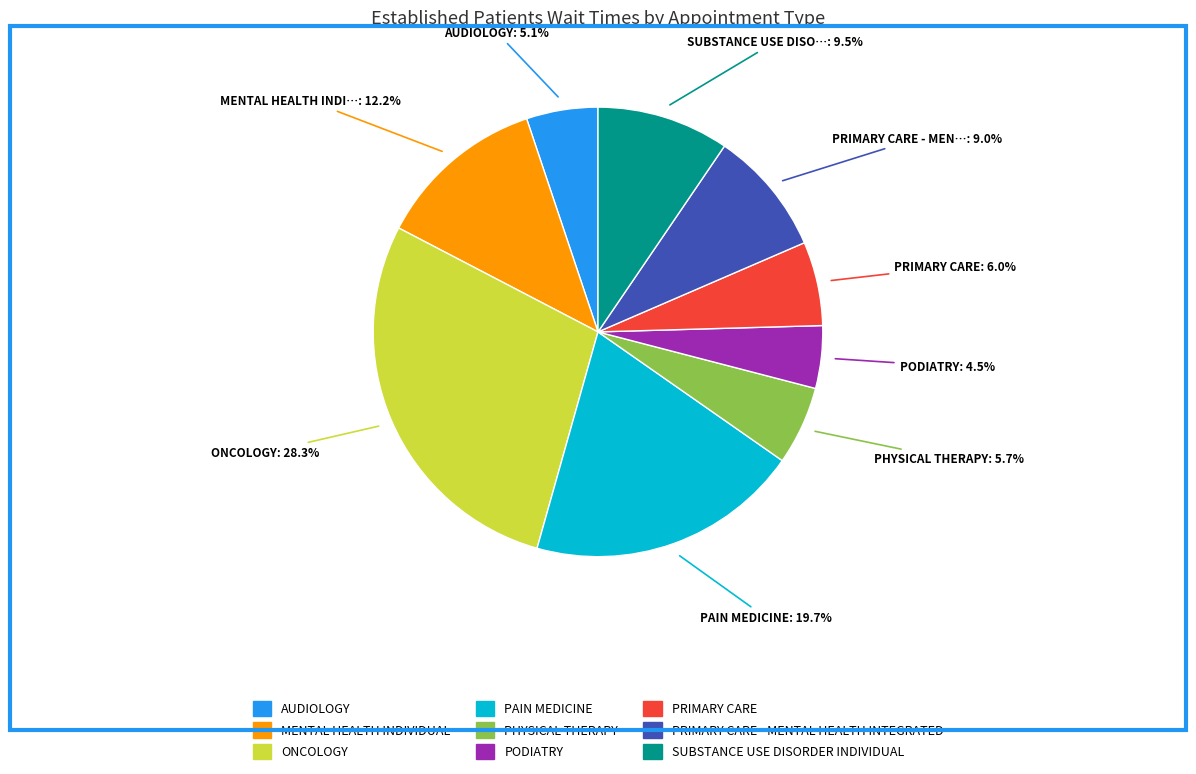

Does any single category account for the majority?

No